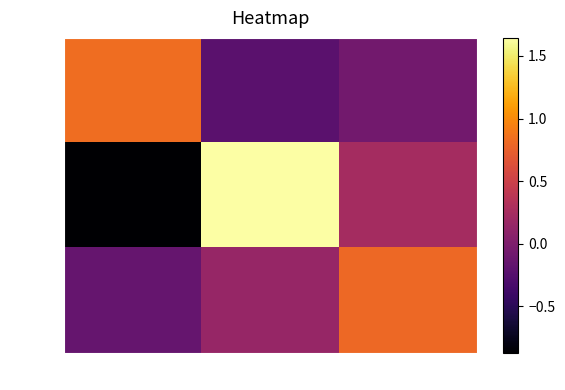

Which series has the largest total across all categories?

row_1